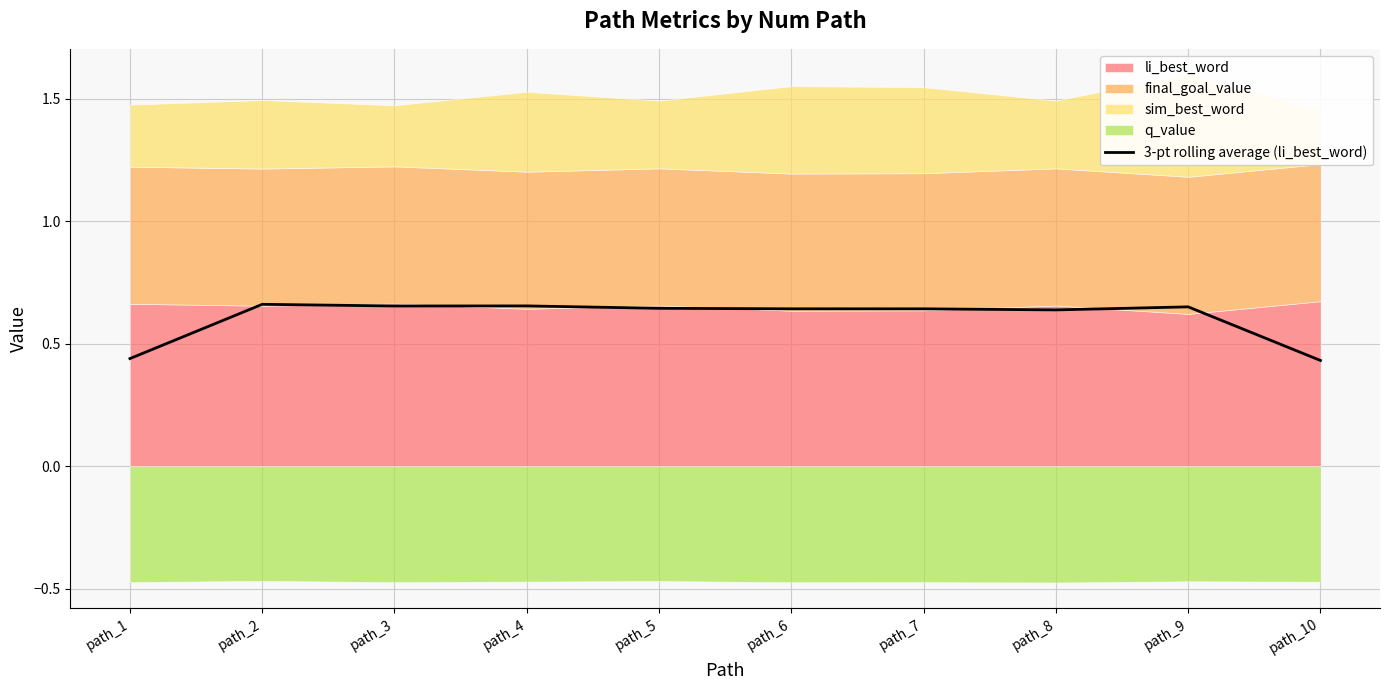

List the labels in order of value, largest first.

path_2, path_4, path_3, path_9, path_5, path_6, path_7, path_8, path_1, path_10